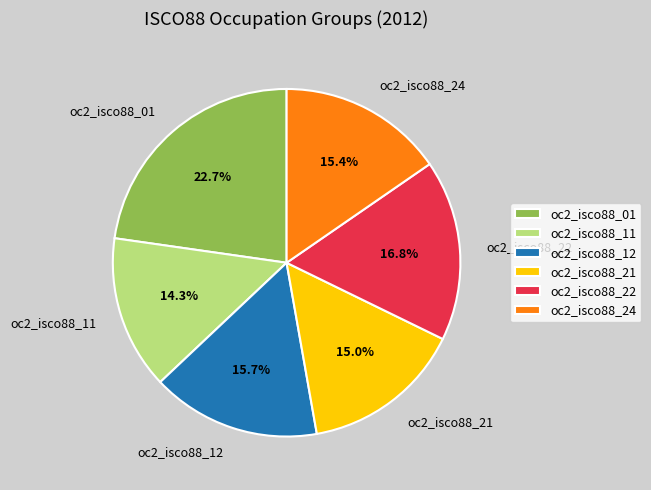

Does oc2_isco88_11 account for over 50% of the chart?

No